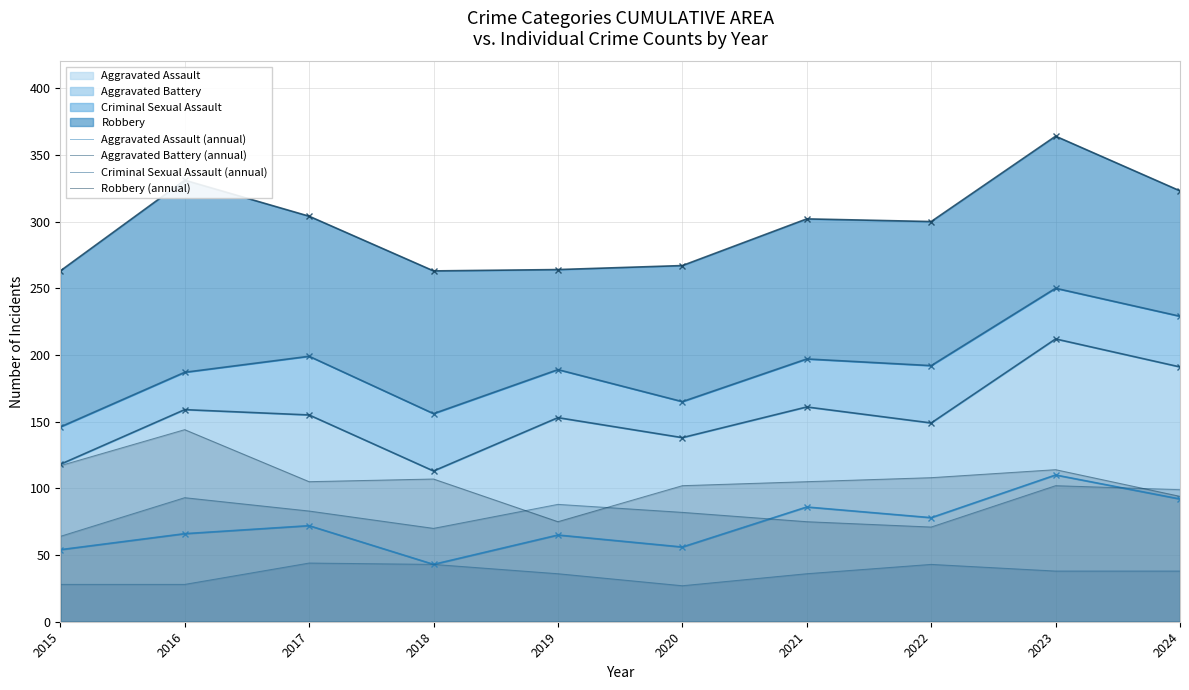

Reading left to right, what are all the values shown in this chart?

Aggravated Assault (annual): 54	66	72	43	65	56	86	78	110	92
Aggravated Battery (annual): 64	93	83	70	88	82	75	71	102	99
Criminal Sexual Assault (annual): 28	28	44	43	36	27	36	43	38	38
Robbery (annual): 117	144	105	107	75	102	105	108	114	94